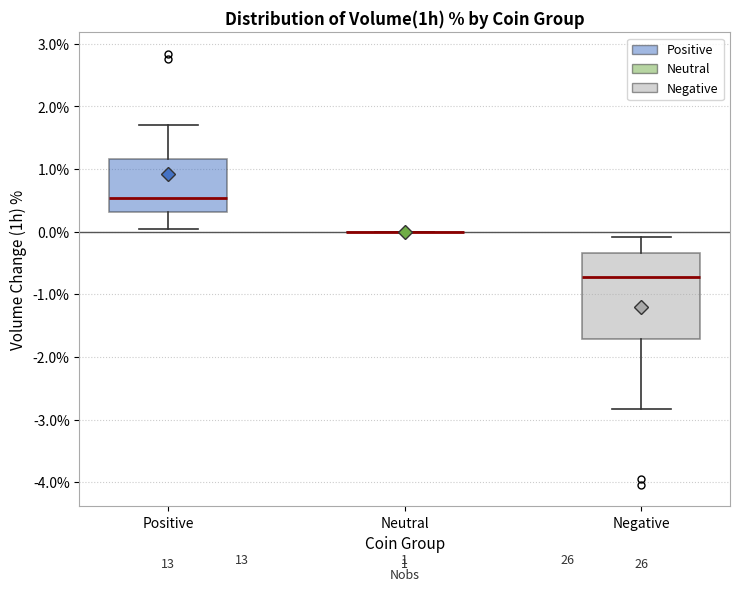

Which box is the tallest, from its lower edge to its upper edge?

Negative